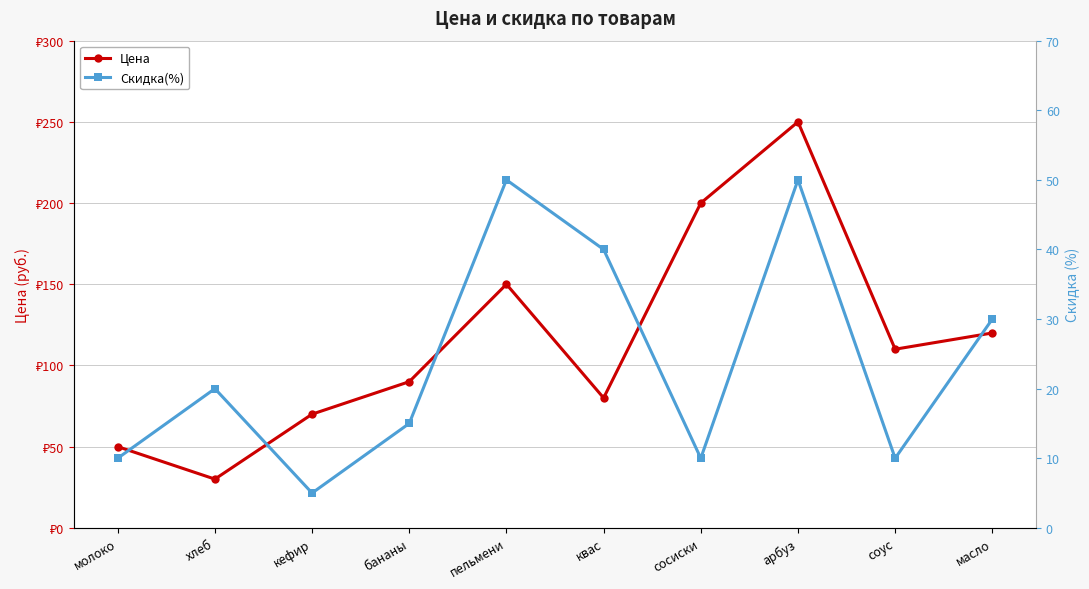

What is the maximum value for Цена?

250